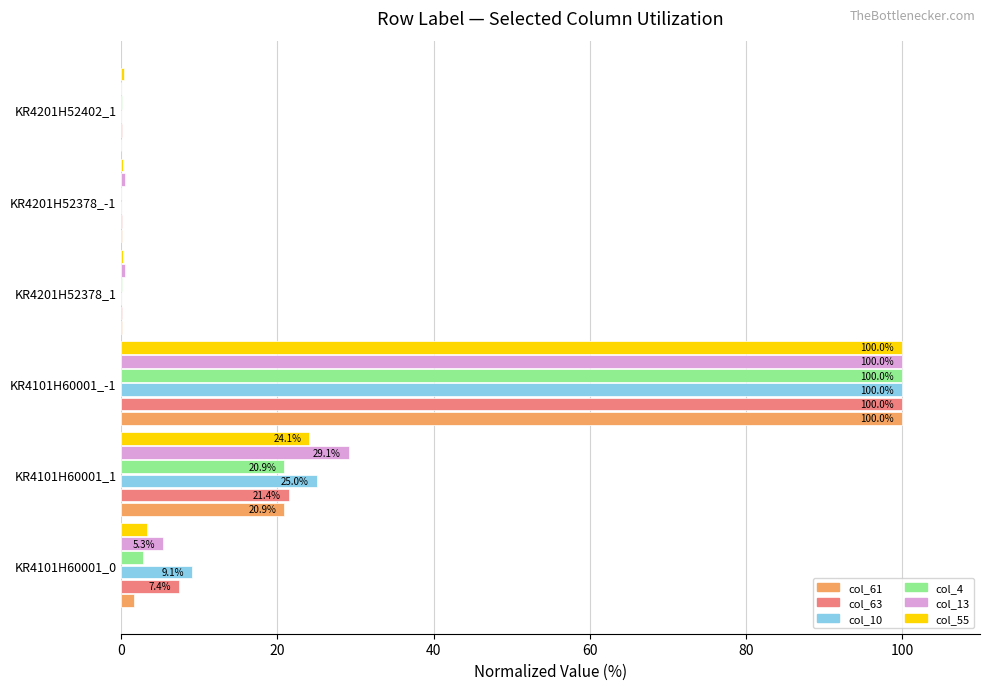

What is the sum of all col_4 values?

123.7